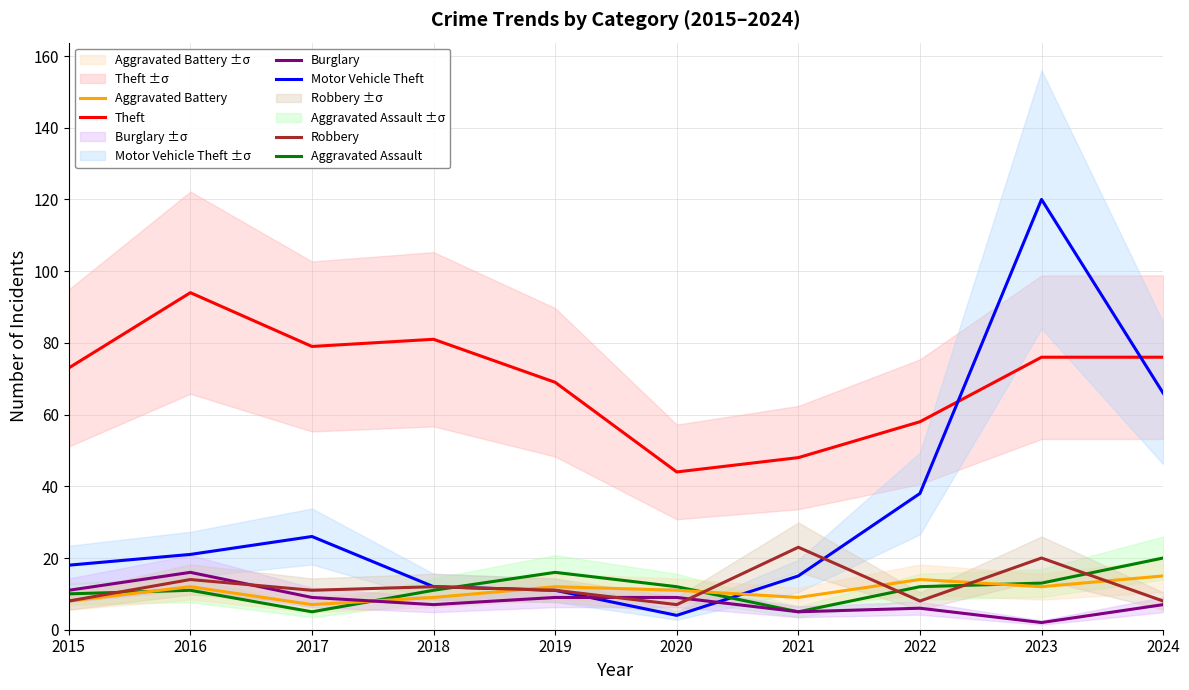

Which category has the lowest value across all series?

2023